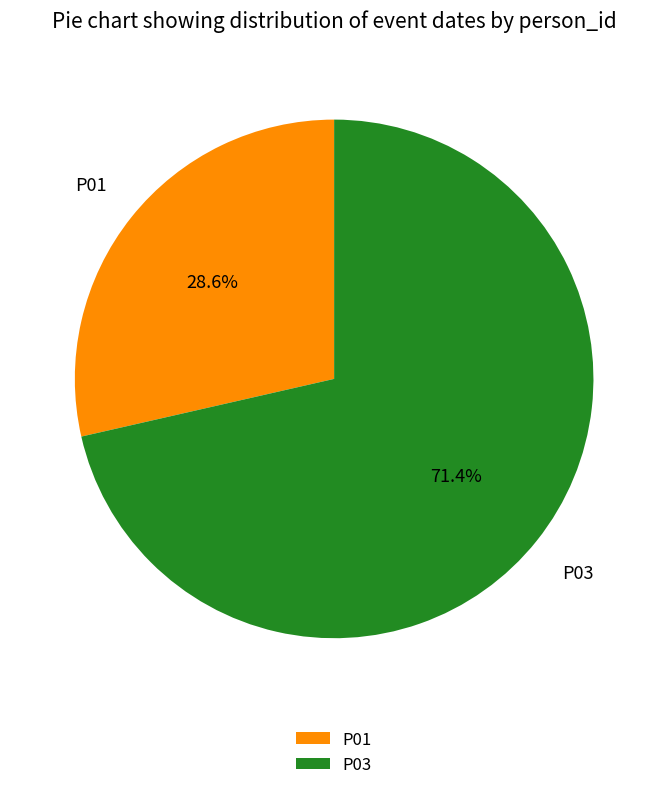

Approximately how many times larger is the value at P01 compared to P03?

0.4